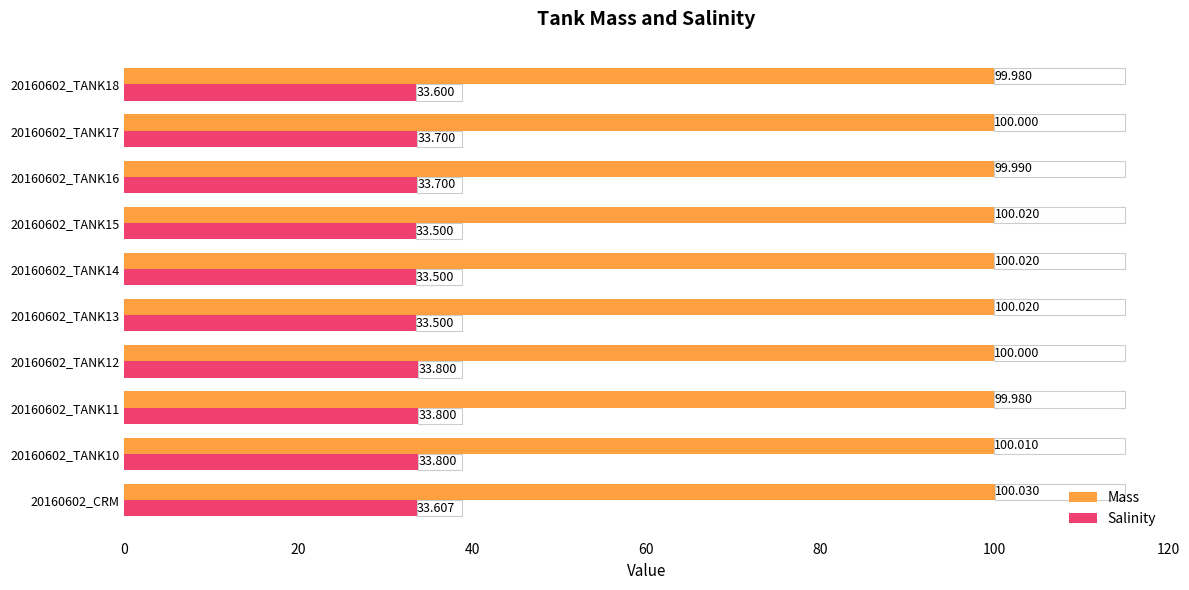

Reading right to left, extract all data points from this chart.

Mass: 100.0	100.0	100.0	100.0	100.0	100.0	100.0	100.0	100.0	100.0
Salinity: 33.6	33.7	33.7	33.5	33.5	33.5	33.8	33.8	33.8	33.6